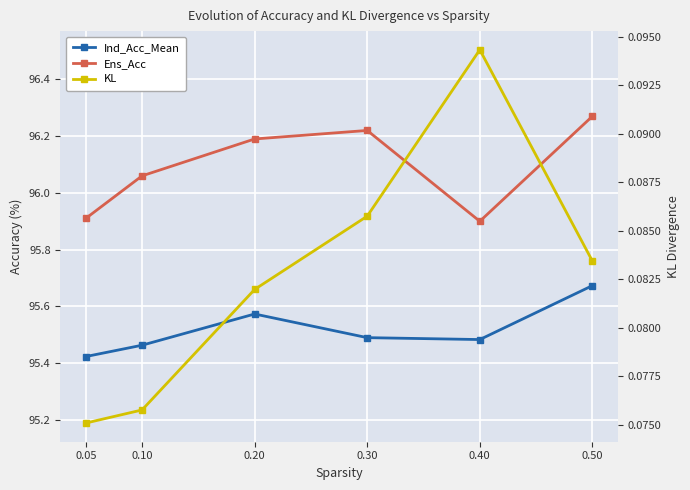

How many lines are shown in the chart?

3